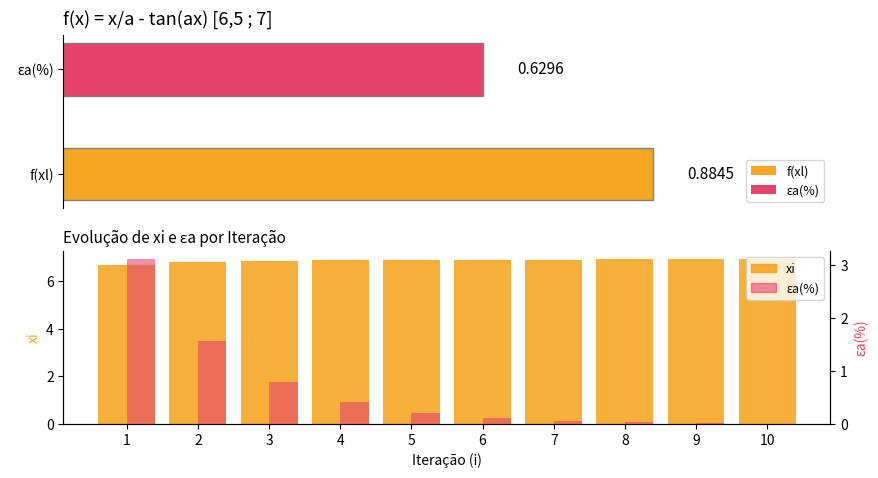

At which category does the chart reach its peak across all series?

10